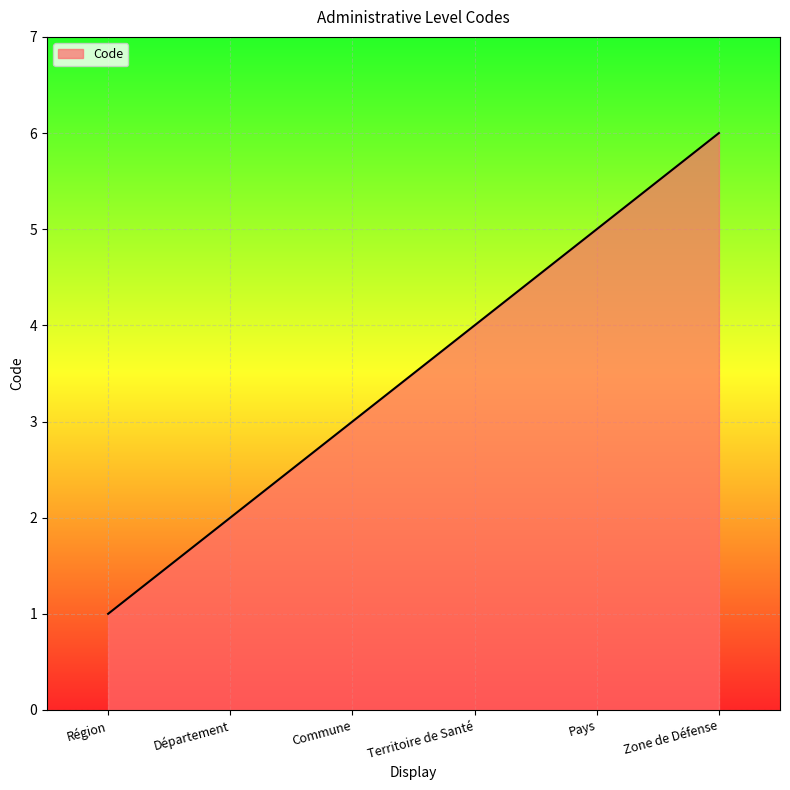

What is the change in value from Région to Commune?

+2